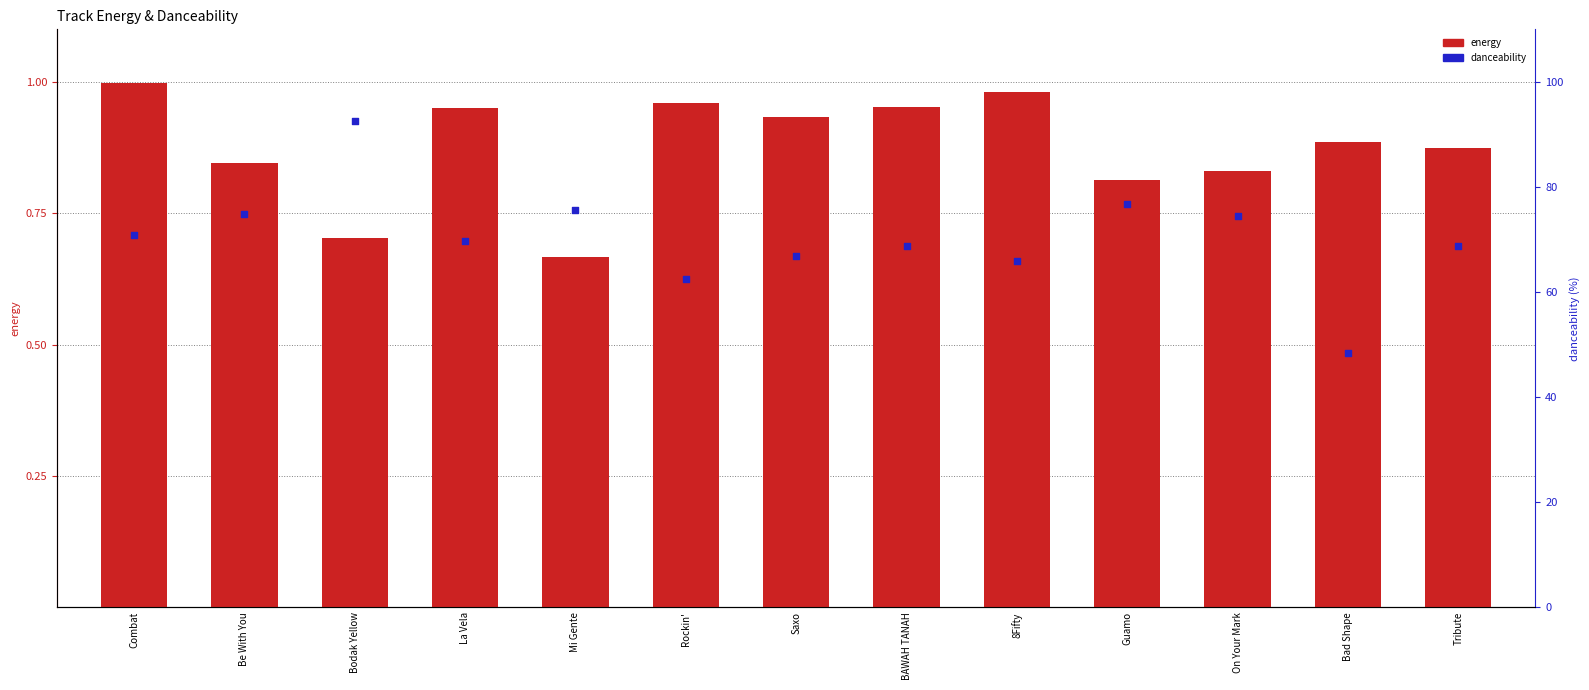

Is the value of energy at 8Fifty greater than the value of danceability at Bad Shape?

No